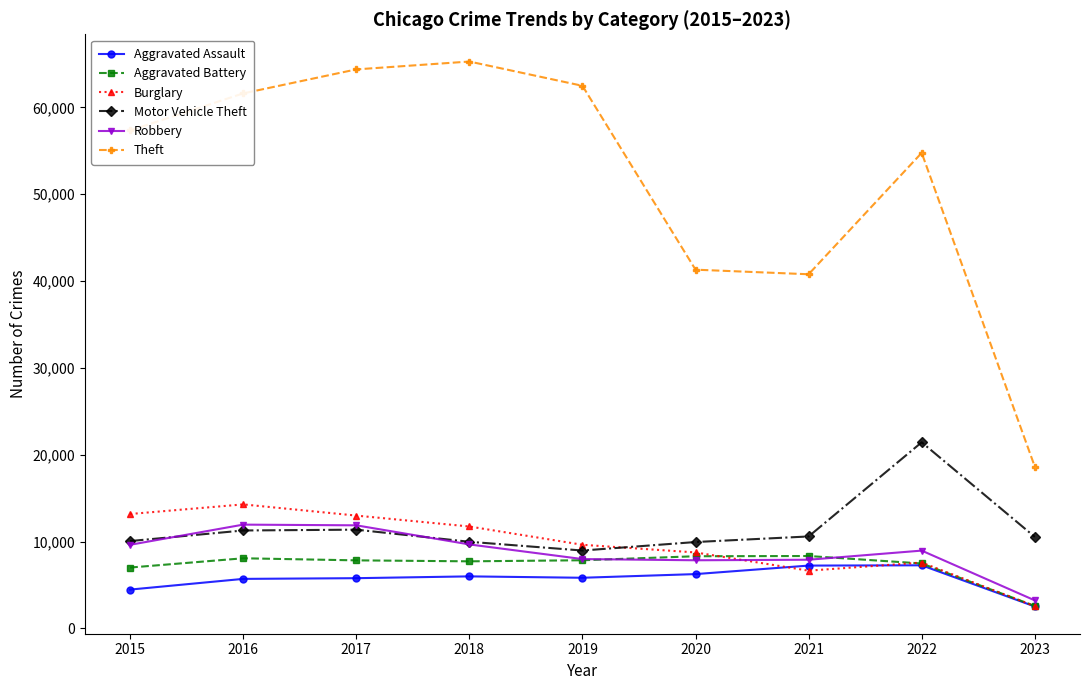

What is the greatest value displayed?

65286